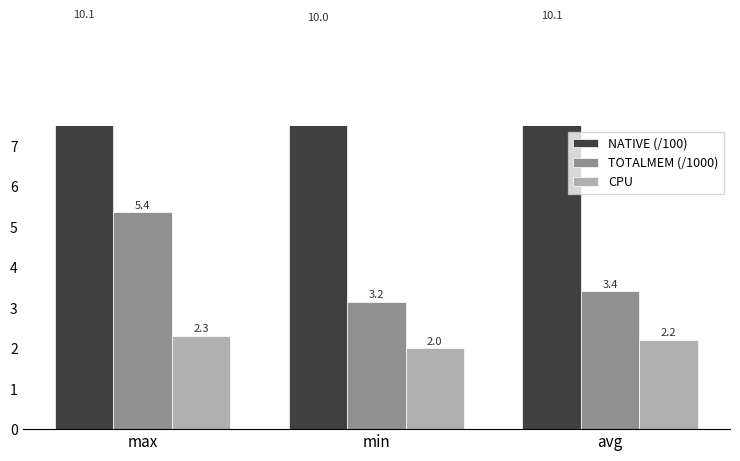

Which has a higher value, avg or min?

avg